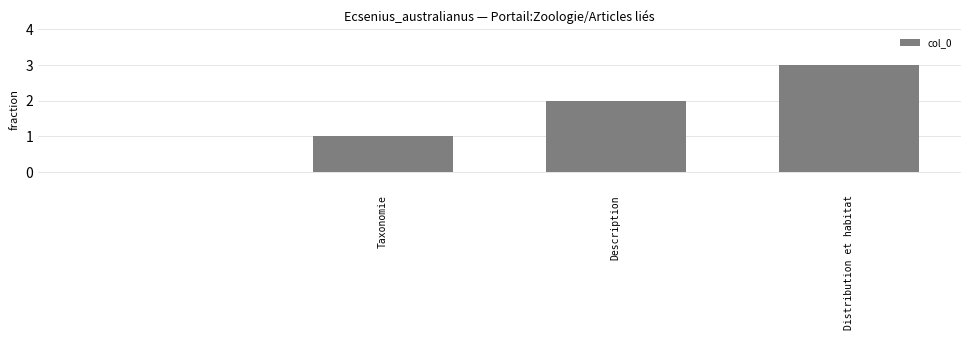

What is the maximum value shown in the chart?

3